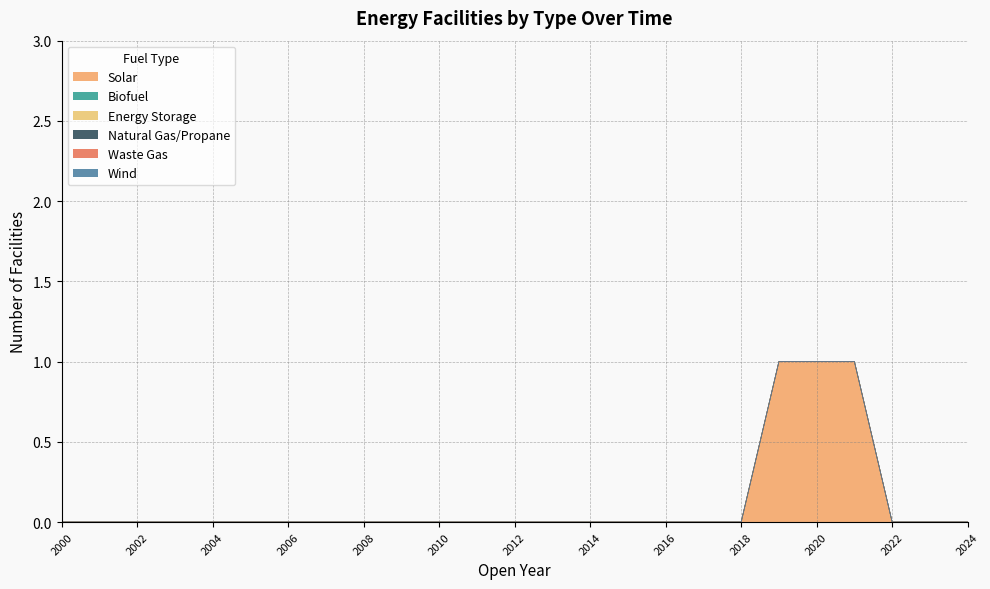

Which category has the highest value in the Solar series?

2019